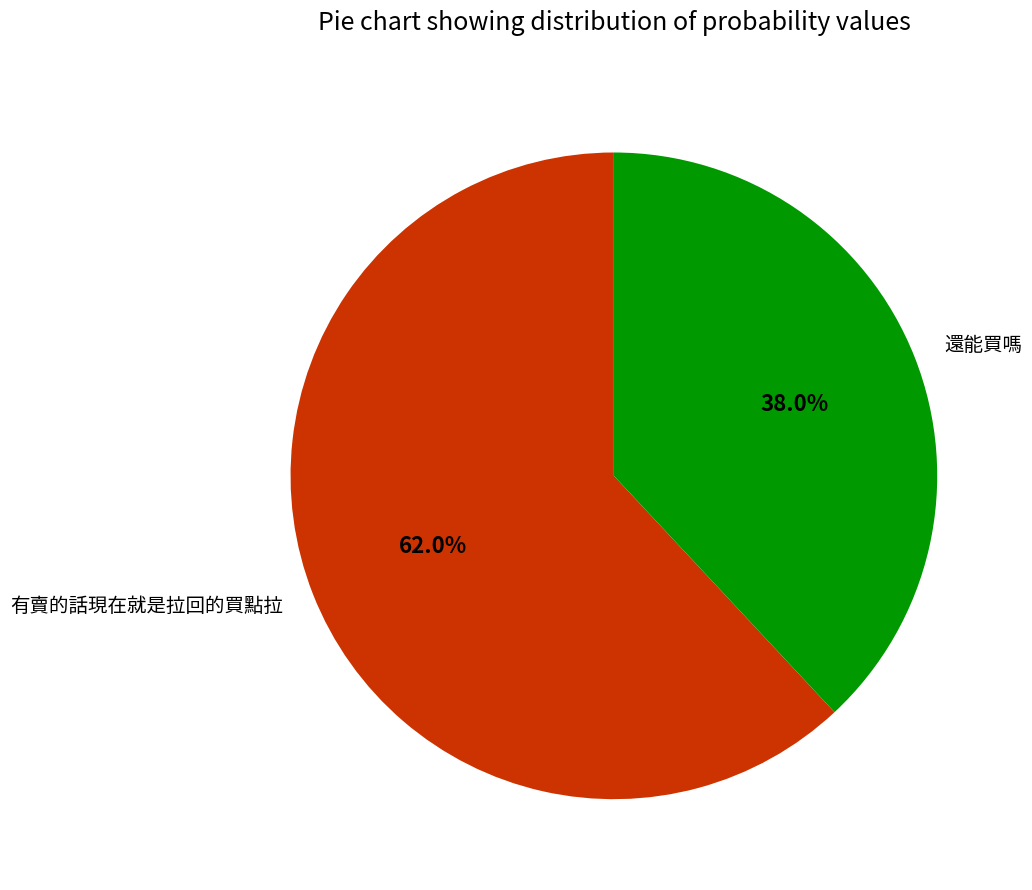

Which has a higher value, 有賣的話現在就是拉回的買點拉 or 還能買嗎?

有賣的話現在就是拉回的買點拉